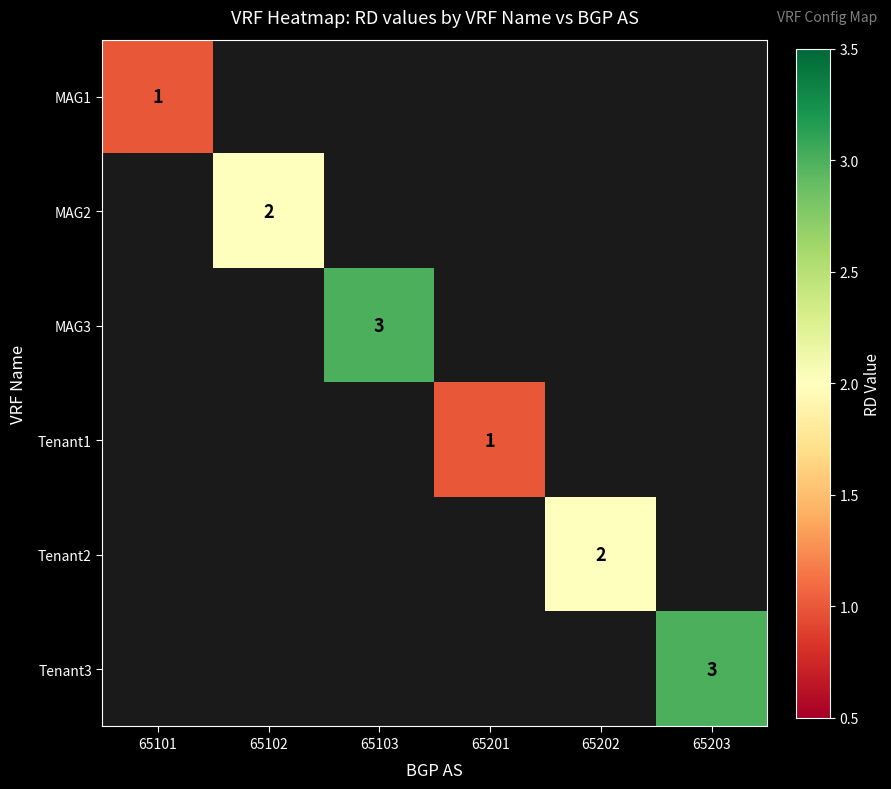

Is it true that MAG2 equals 2 at 65102?

True